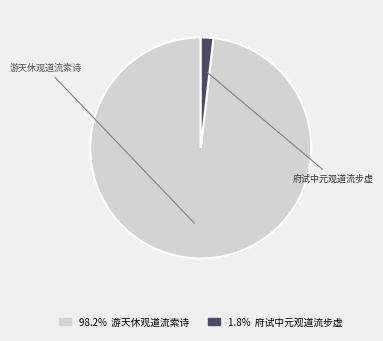

Does any single category account for the majority?

Yes